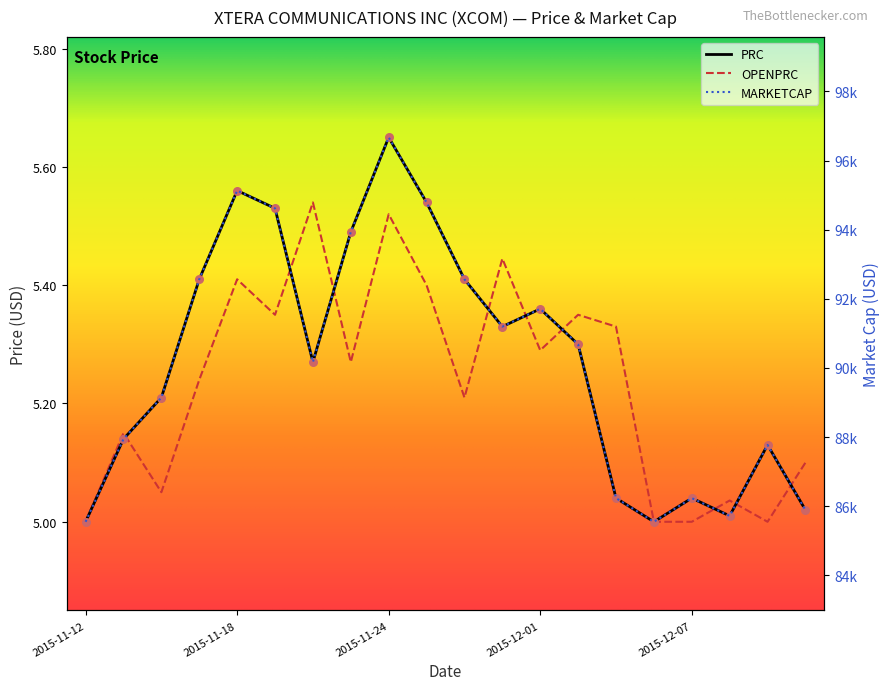

Which series contains the lowest Y value?

PRC